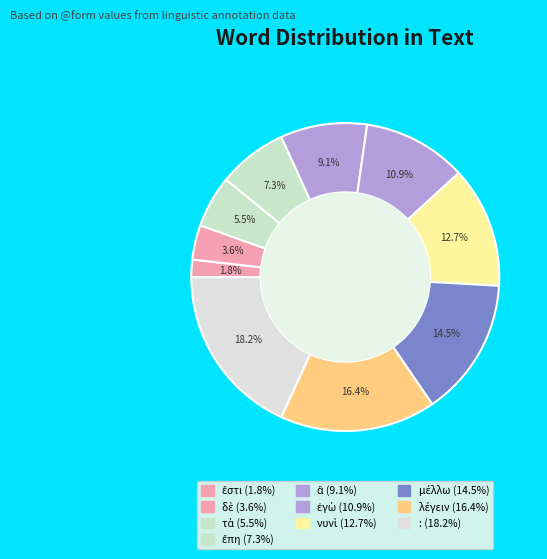

Count the number of slices in the pie.

10